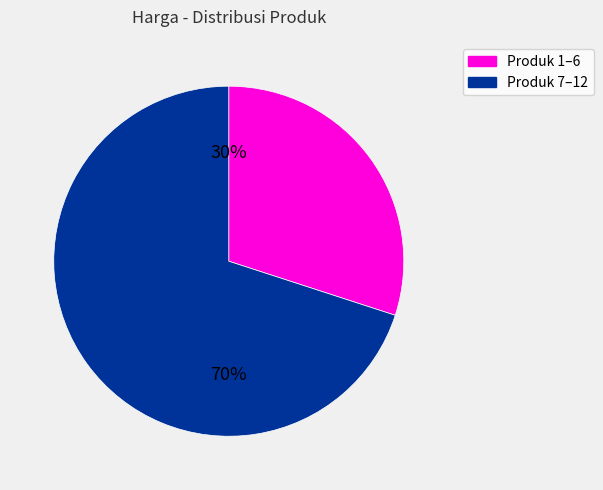

Rank the categories by value from highest to lowest.

Produk 7–12, Produk 1–6